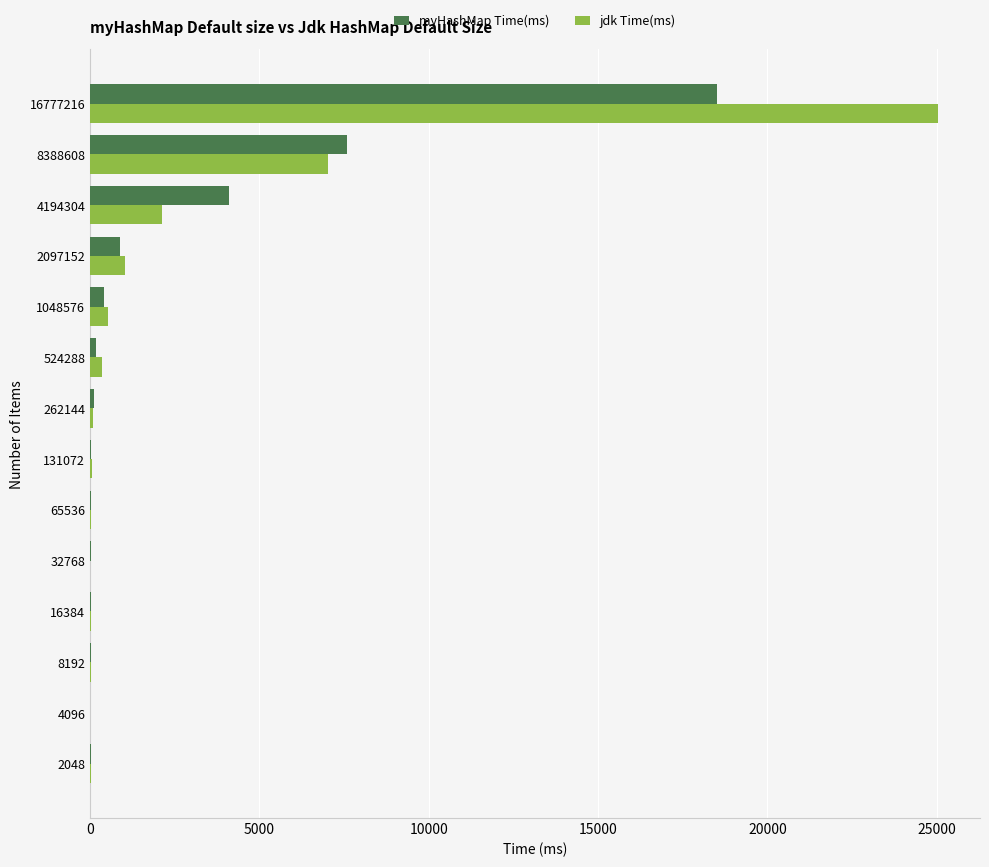

What is the highest value of the myHashMap Time(ms) series?

18505